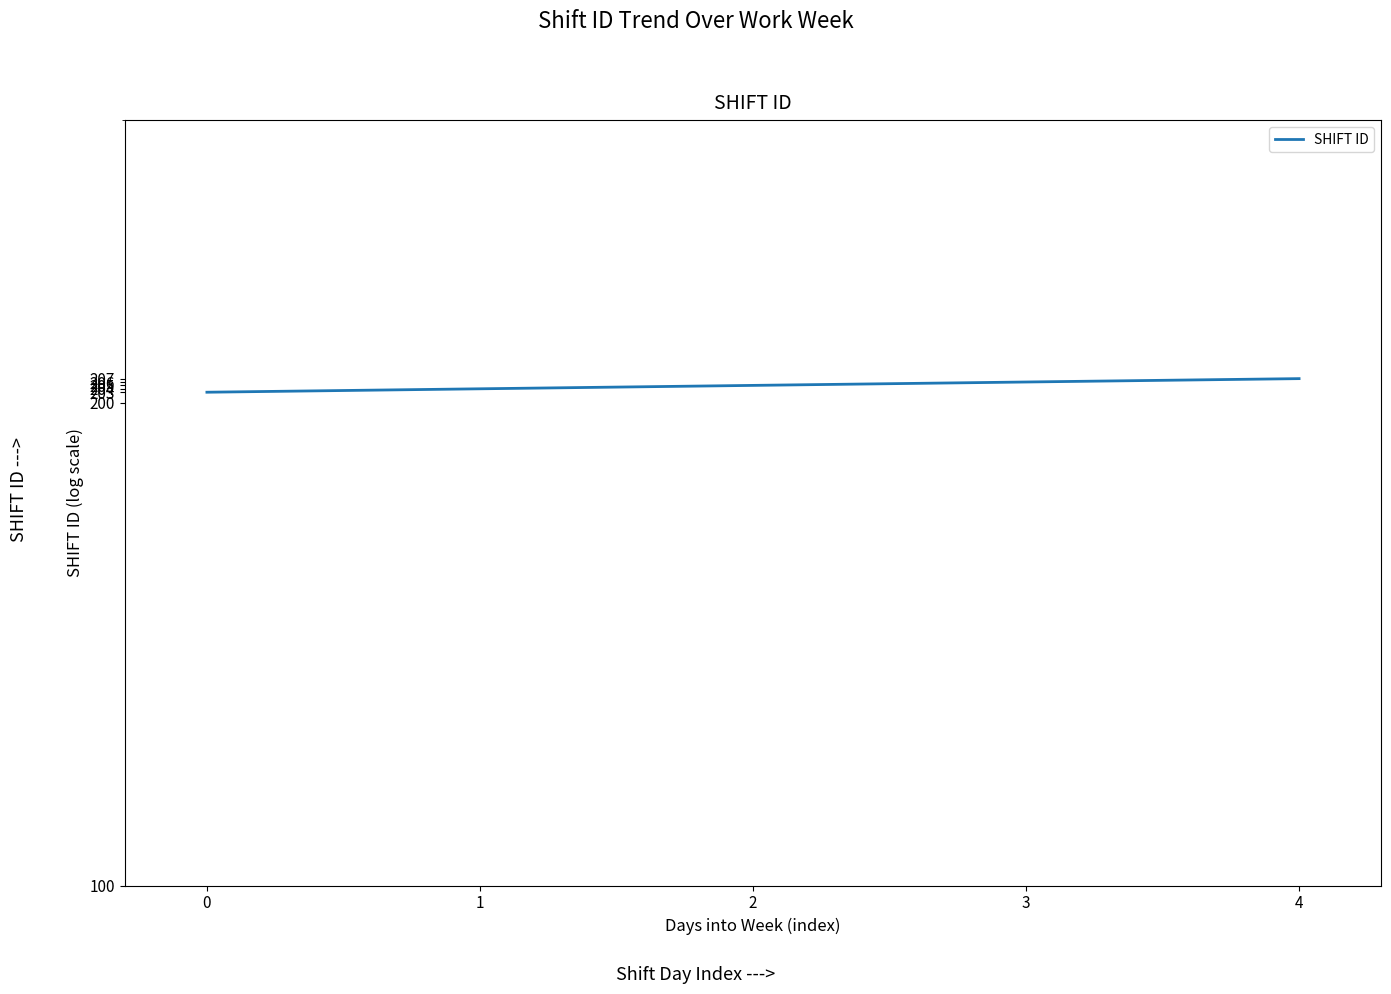

True or false: the data has more than 1 interior local peaks.

False